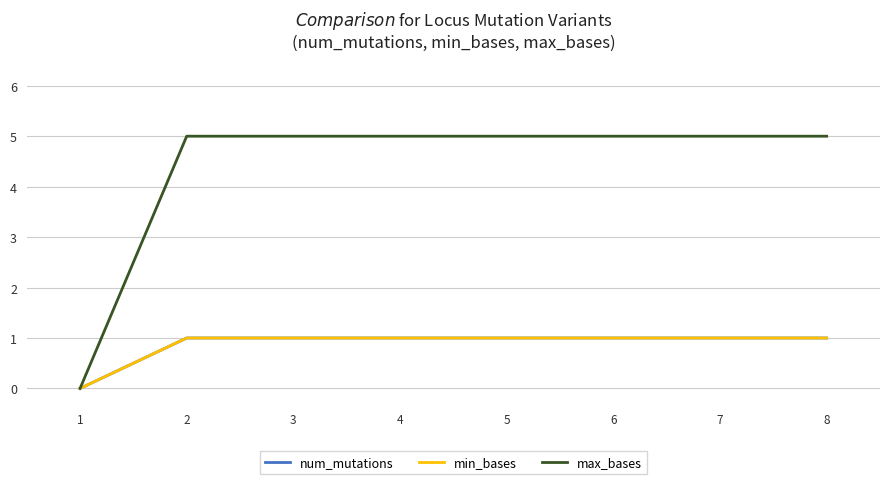

Rank the series by their maximum value, from lowest to highest.

num_mutations, min_bases, max_bases